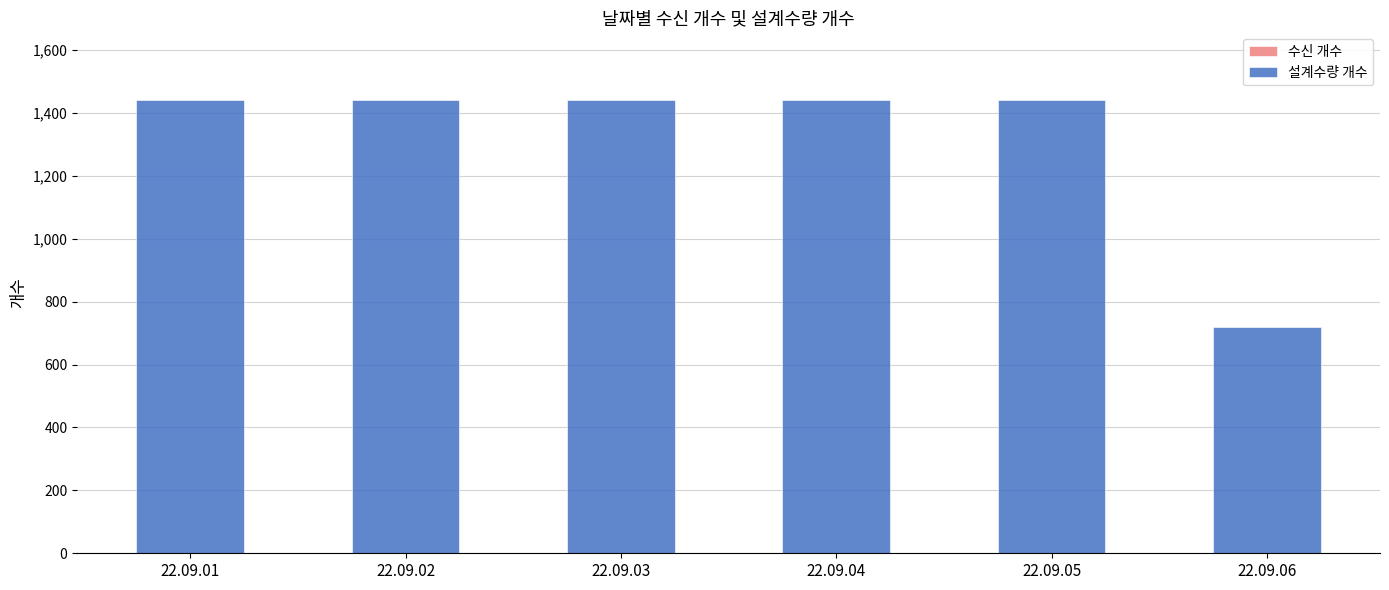

Read the value at 22.09.03, to the nearest 10.

1440